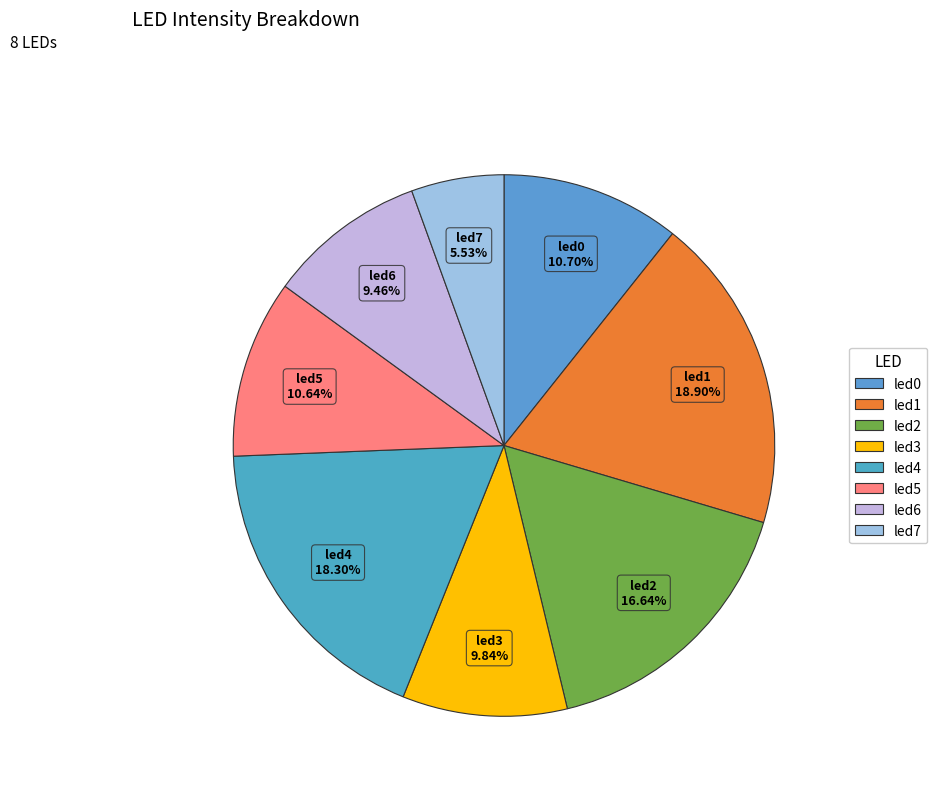

Which slice is the largest?

led1